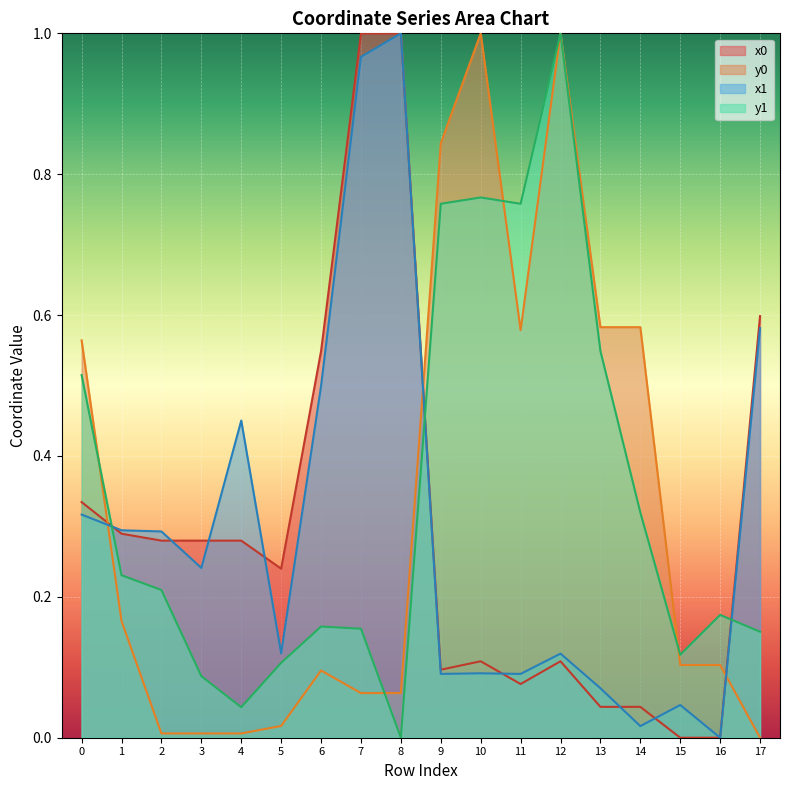

What is the value of the y0 point at the 11th from the left?

1.0